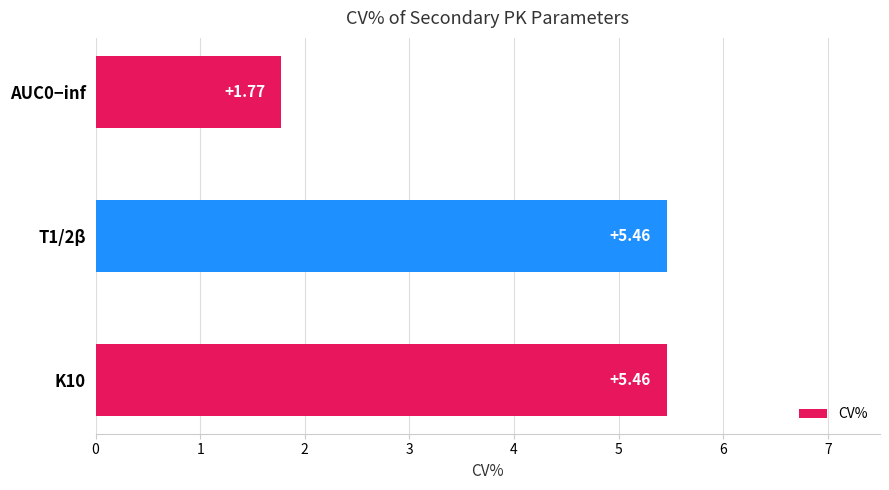

What is the change in value from K10 to AUC0−inf?

-3.7